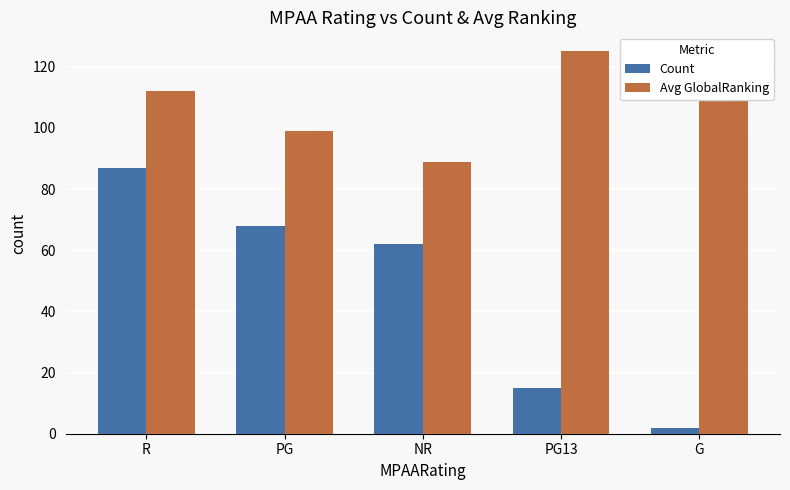

Which series changed the most between PG and NR?

Avg GlobalRanking